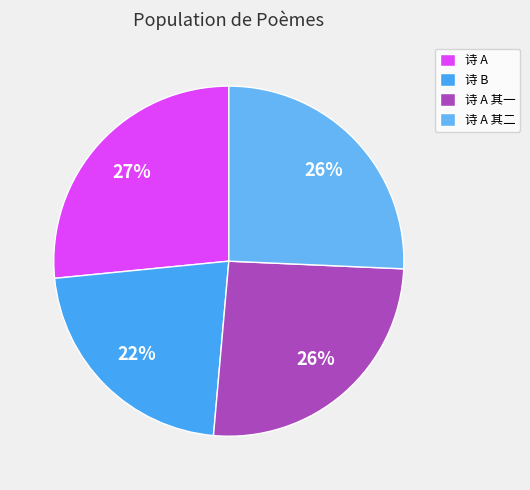

To the nearest percent, what is the average slice percentage?

25%